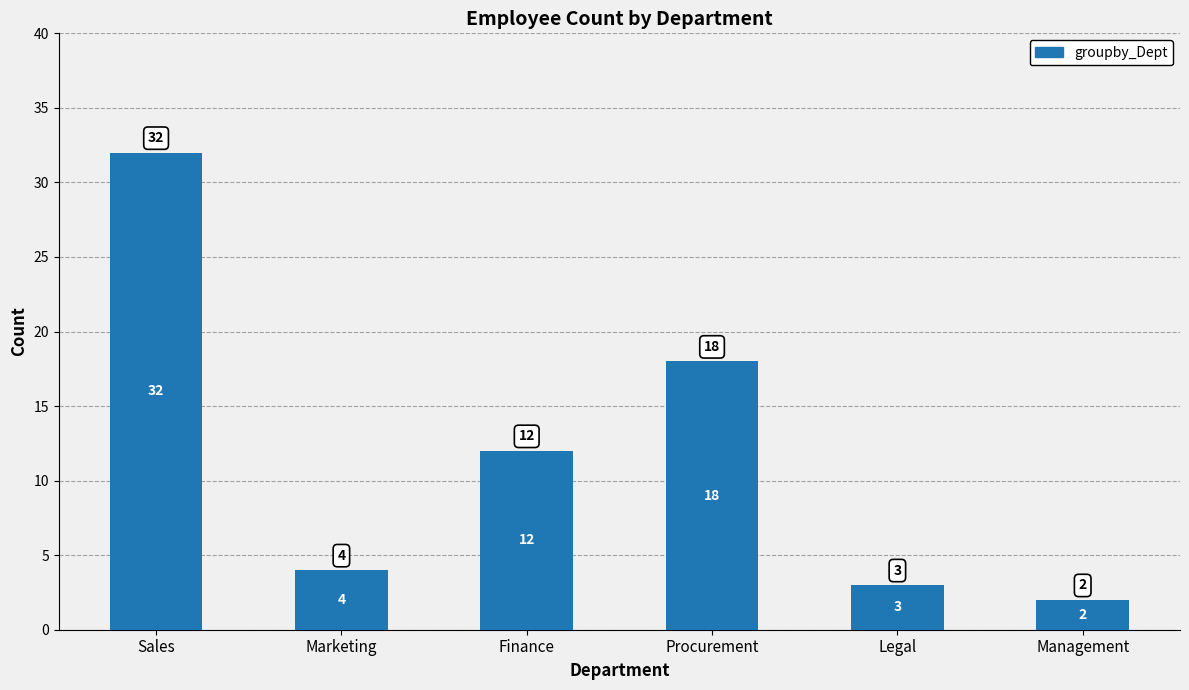

What is the value of the 6th bar from the left?

2